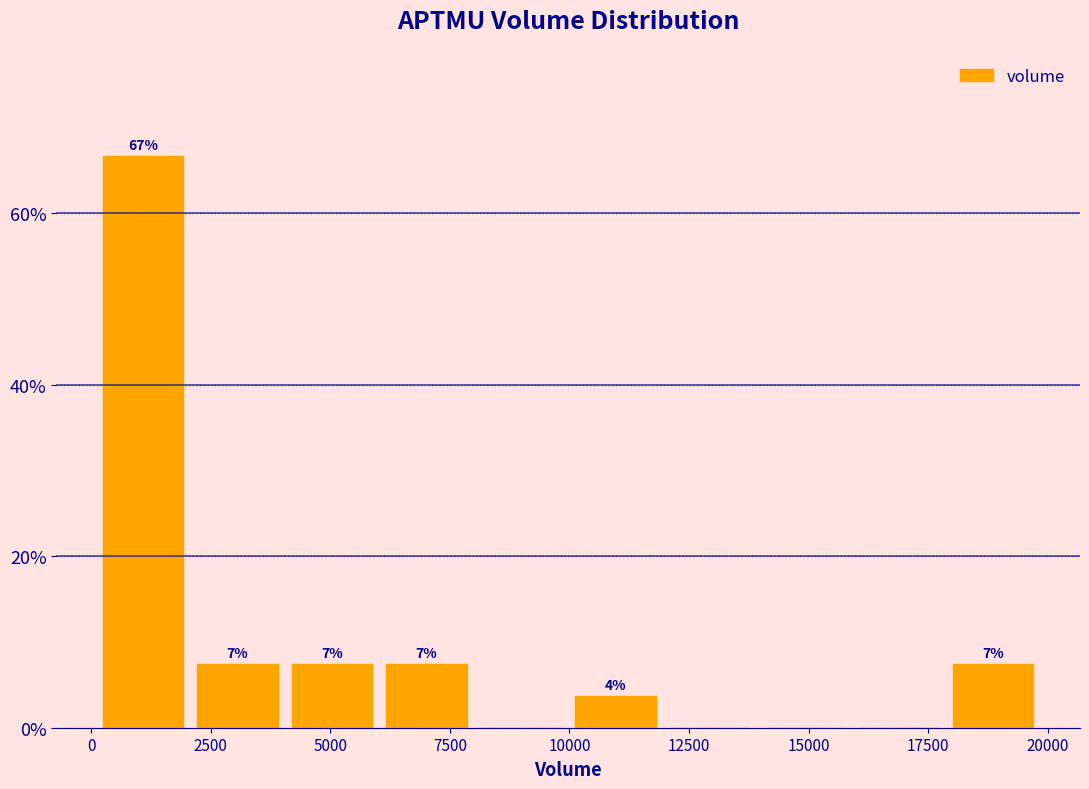

Around what value on the x-axis is the tallest bar? Give the approximate position of its centre, as read against the axis.

1000